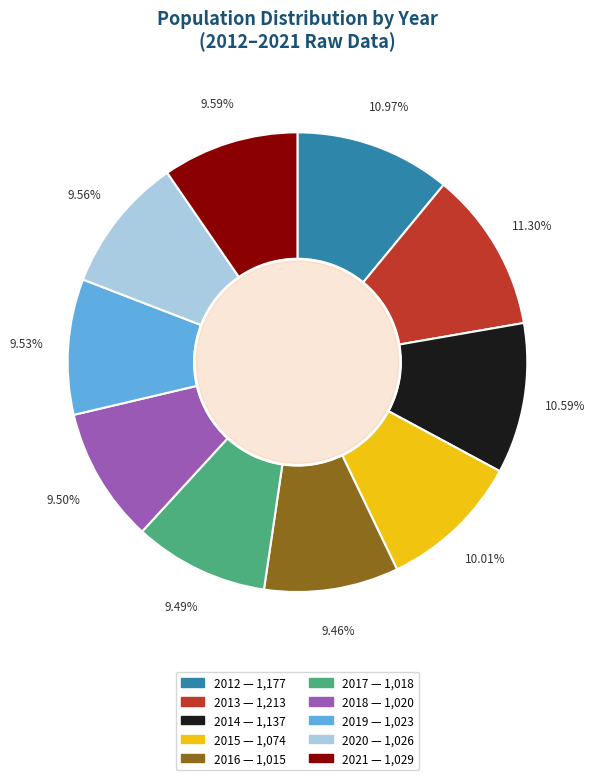

Is the sum of 2015 and 2014 greater than half?

No